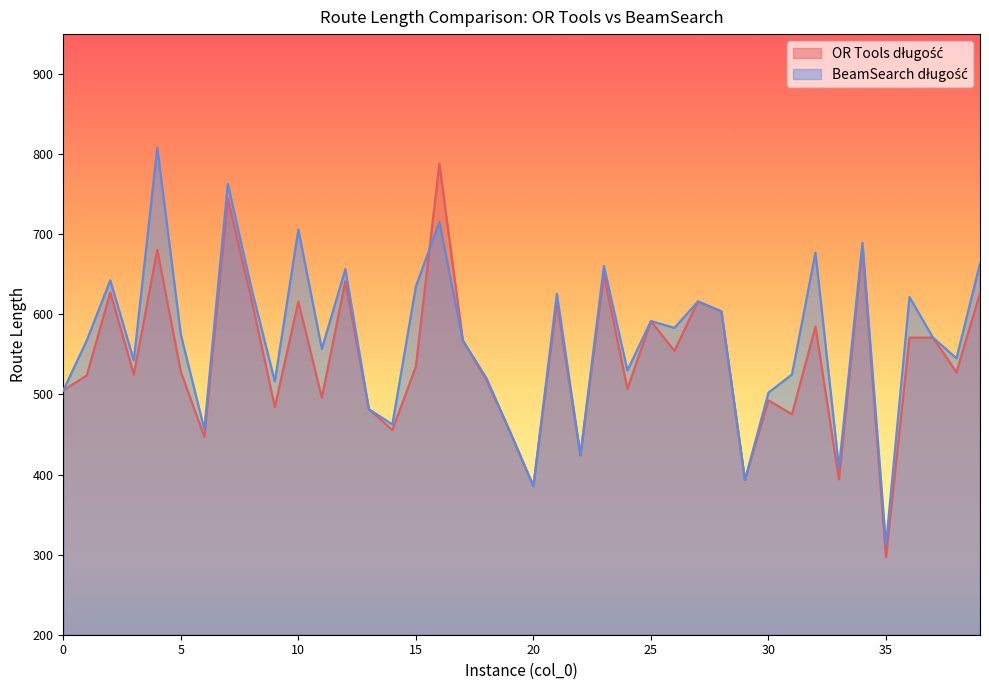

Which series changed the most between 27 and 38?

OR Tools długość